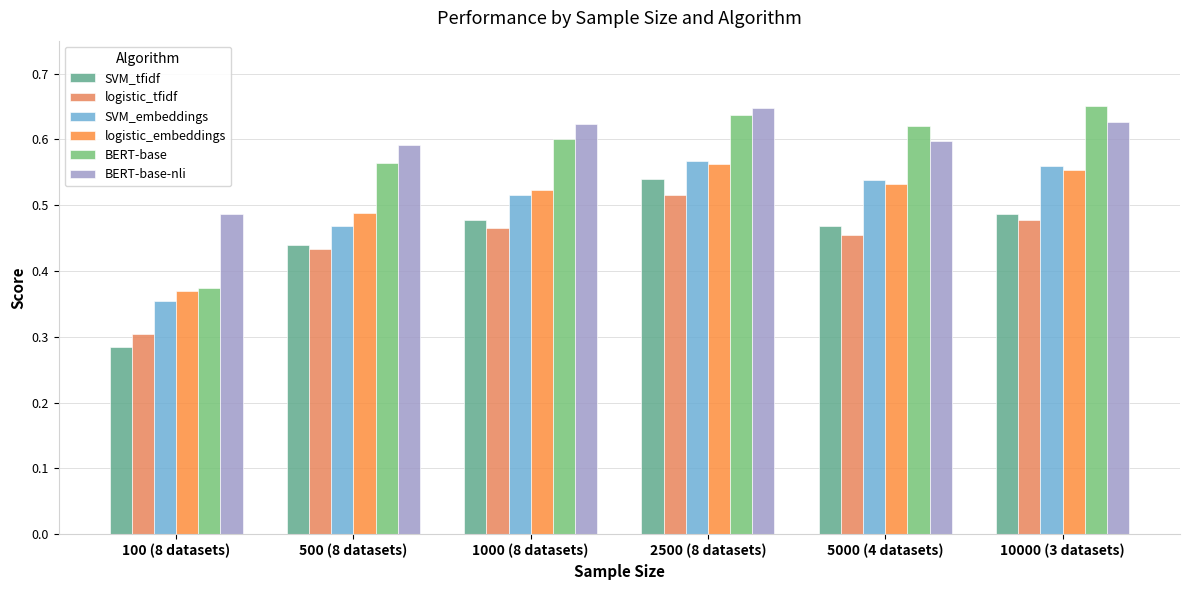

Which series has the widest spread of values?

BERT-base